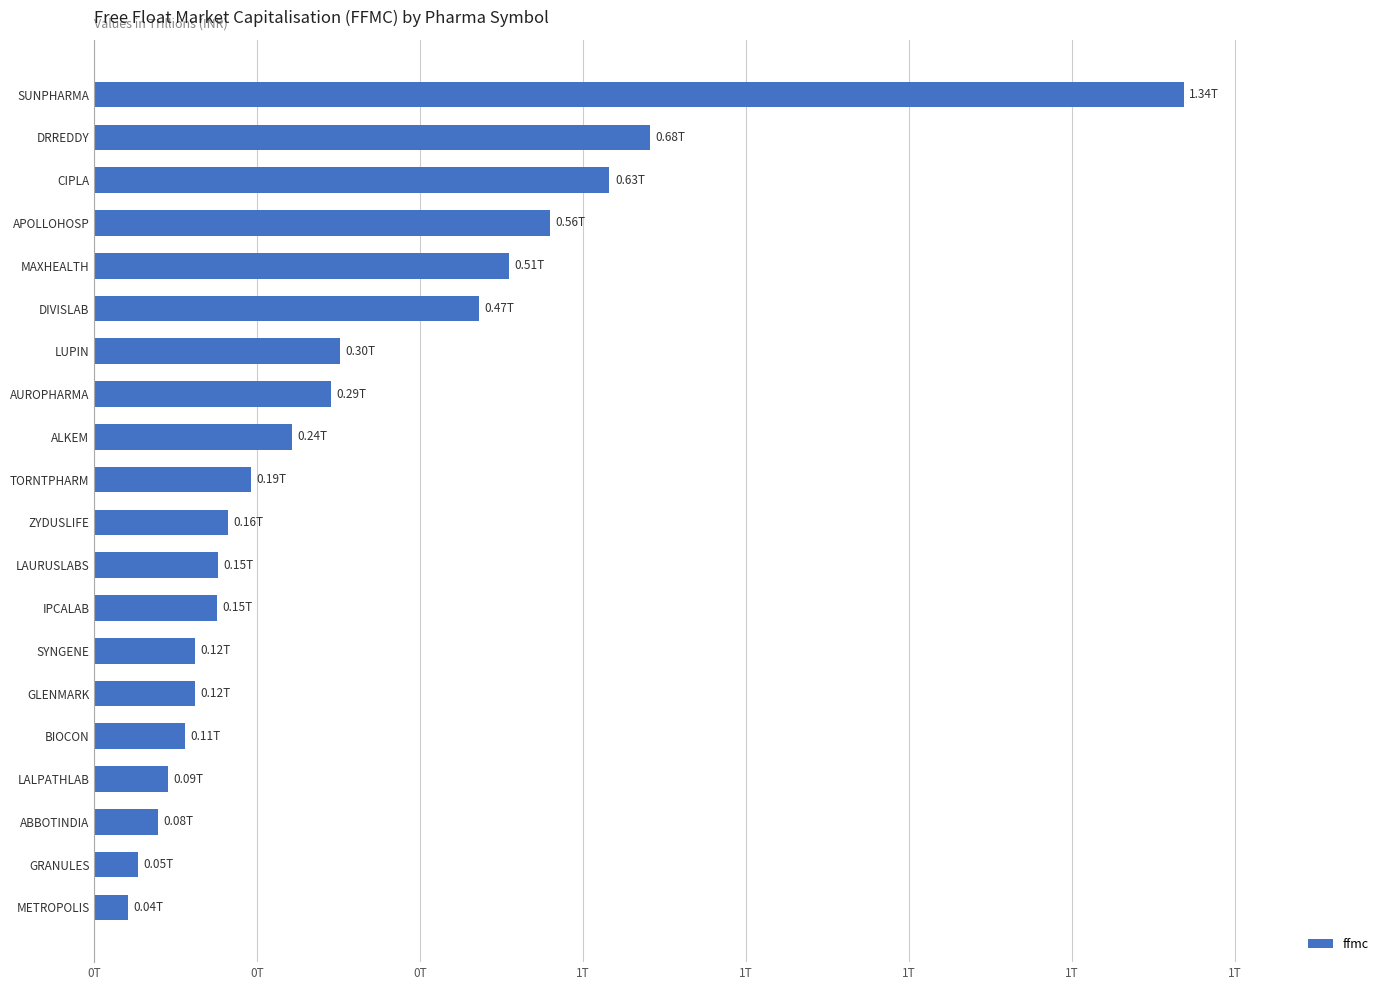

Does the chart contain any negative values?

No